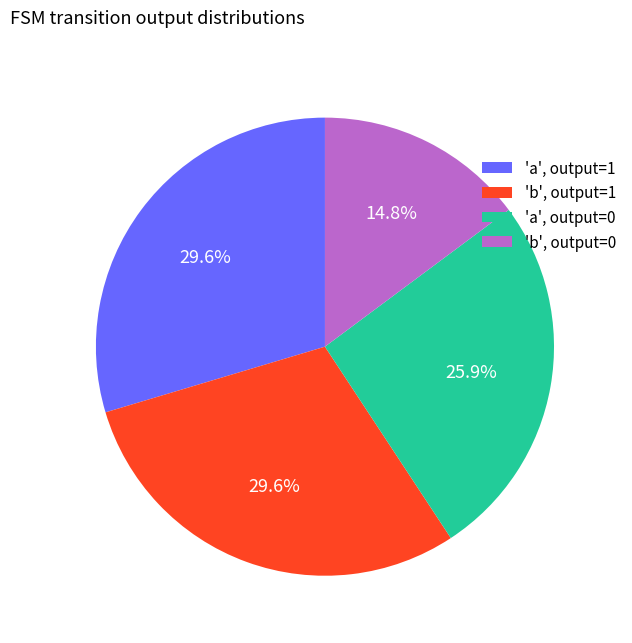

Is there any slice that represents more than half of the pie?

No